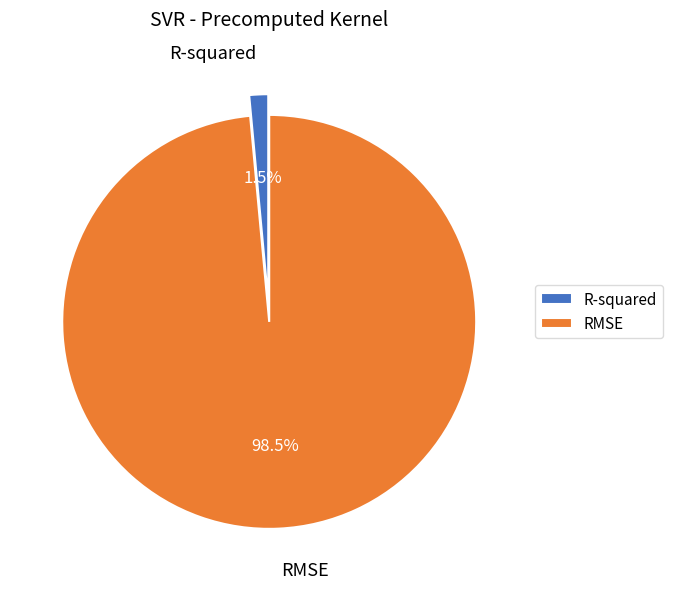

What is the smallest slice in the pie chart?

R-squared